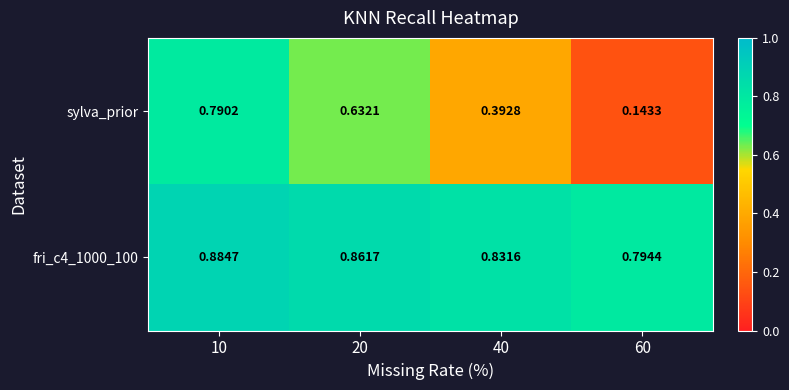

List the series in order of their overall mean, highest first.

fri_c4_1000_100, sylva_prior